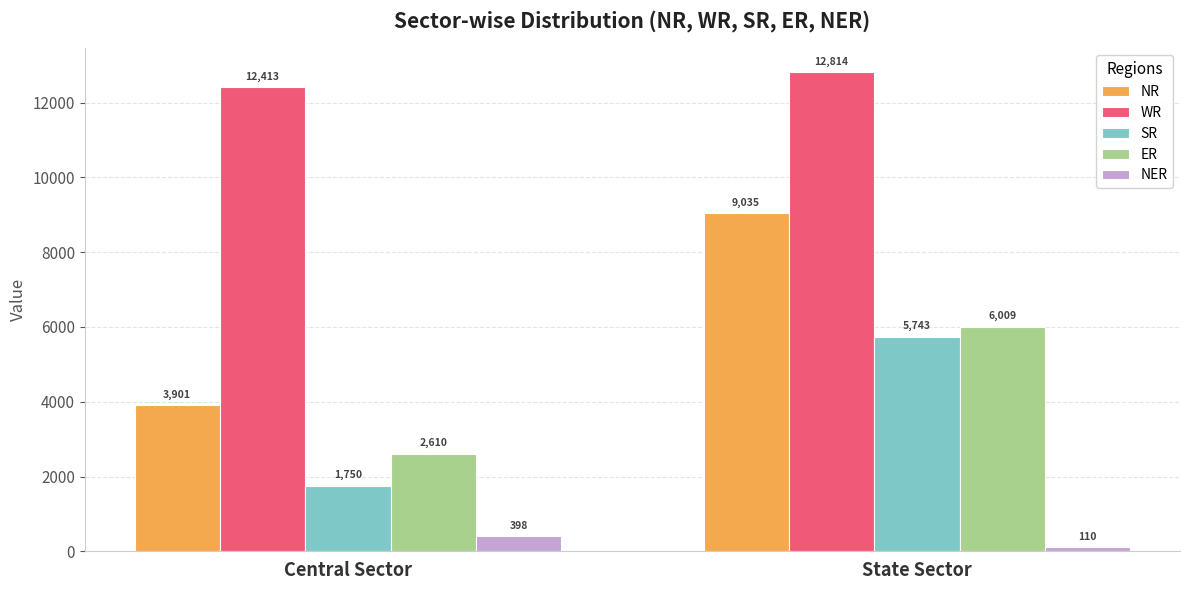

What is the maximum value shown in the chart?

12814